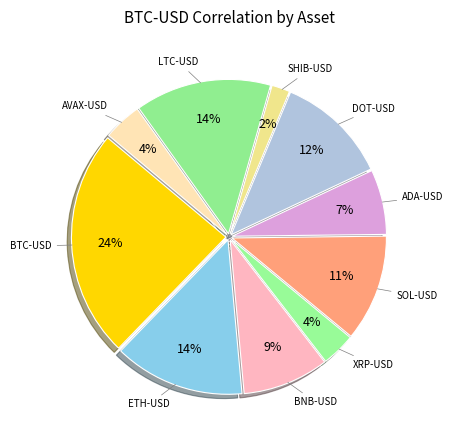

Is there a majority slice in this chart?

No